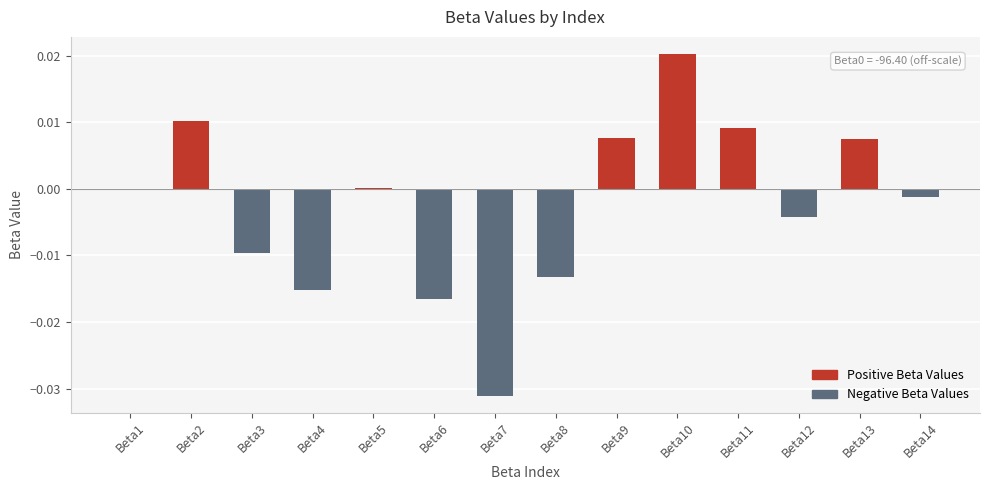

Between Beta2 and Beta9, which is larger?

Beta2